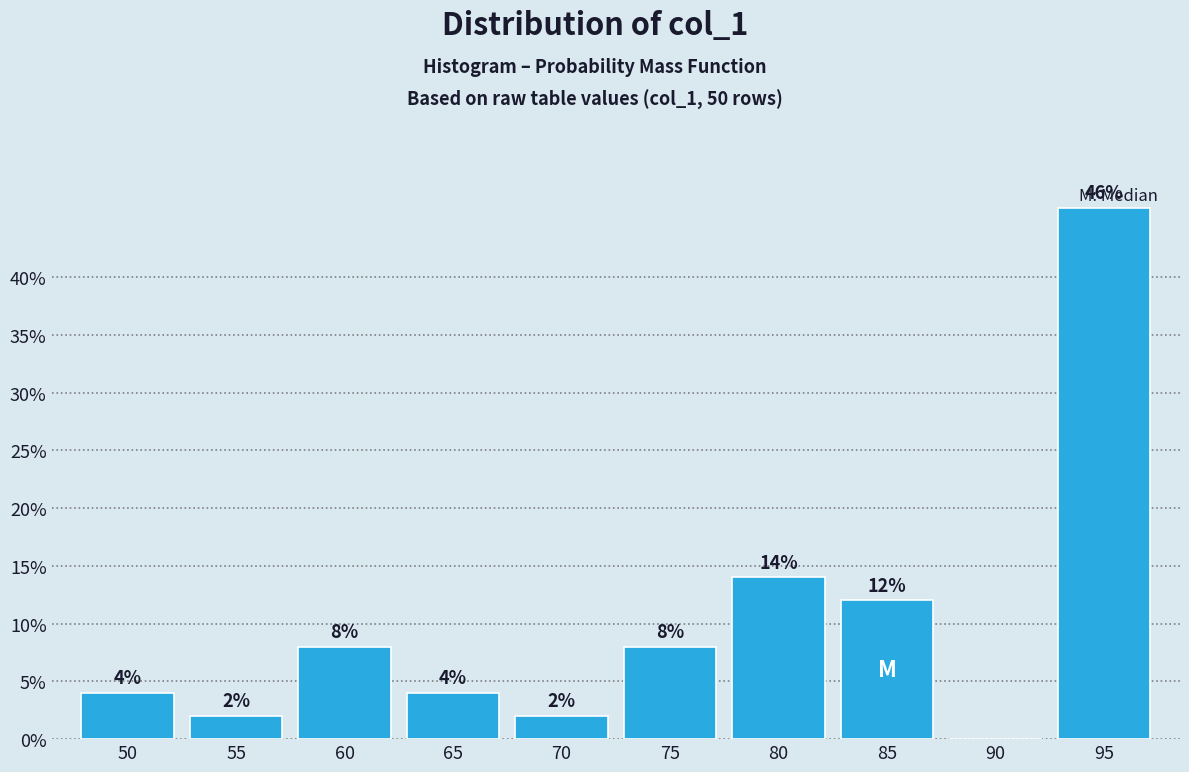

Reading left to right, extract all data points from this chart.

50=4.0	55=2.0	60=8.0	65=4.0	70=2.0	75=8.0	80=14.0	85=12.0	90=0.0	95=46.0